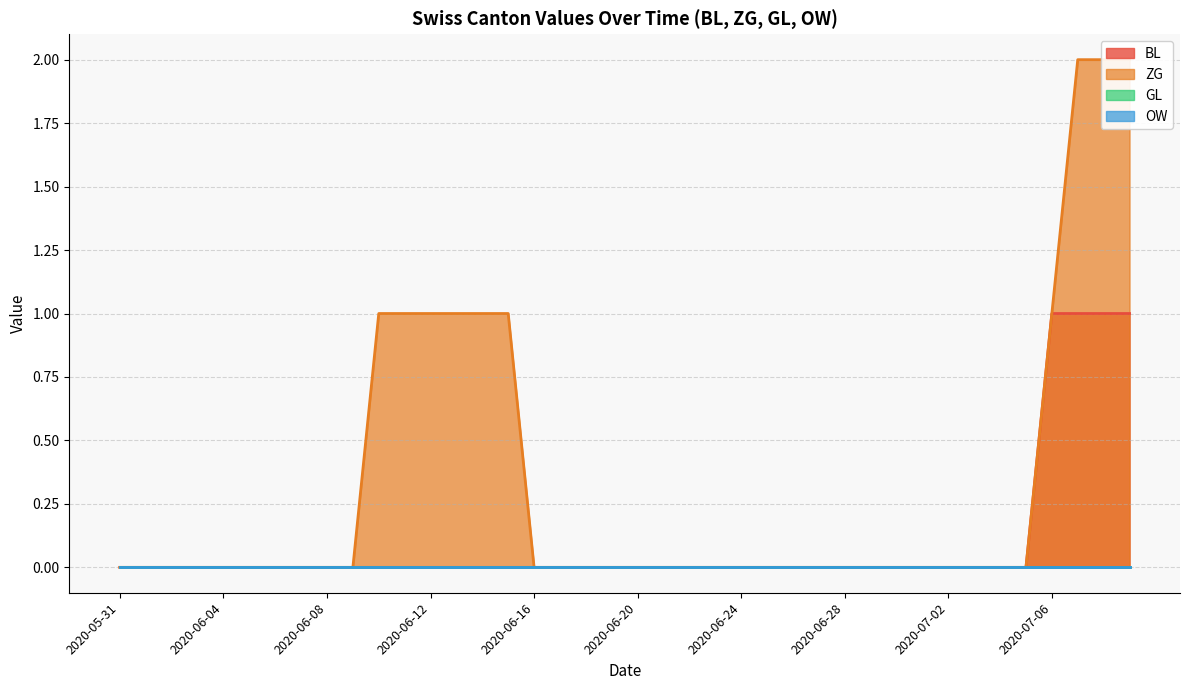

What are all the series names shown in the legend?

BL, ZG, GL, OW